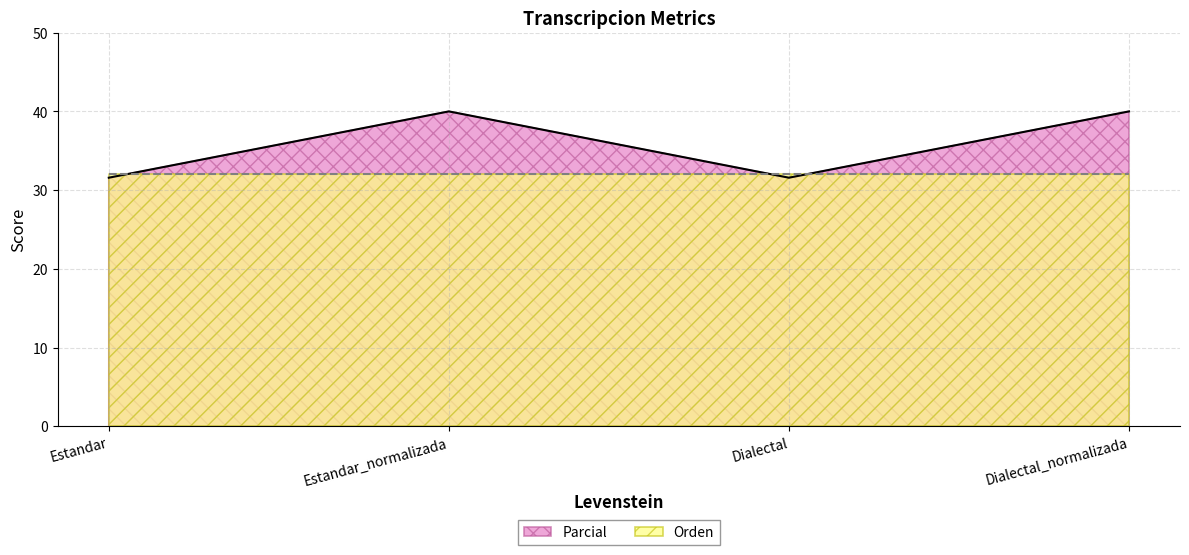

Where is the first local minimum?

Dialectal